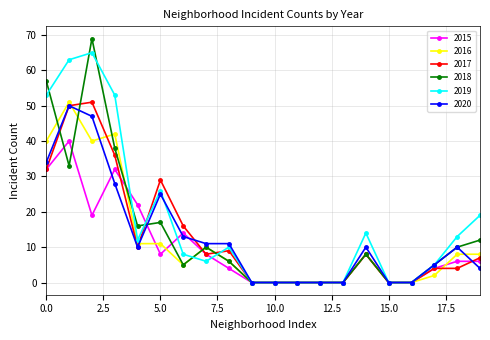

At how many categories does at least one series exceed 41?

4